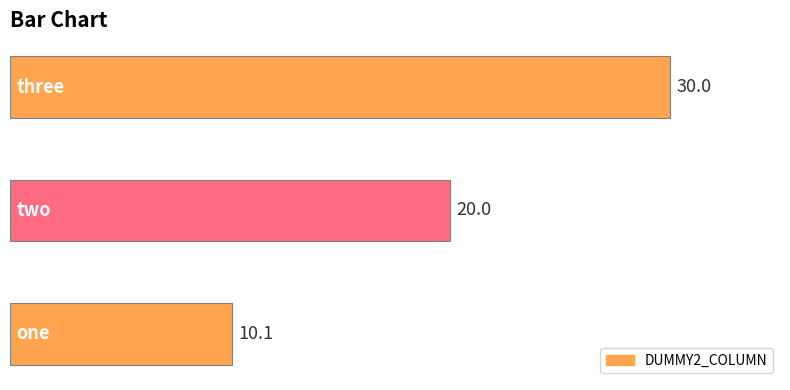

Reading top to bottom, what are all the values shown in this chart?

30.0	20.0	10.1